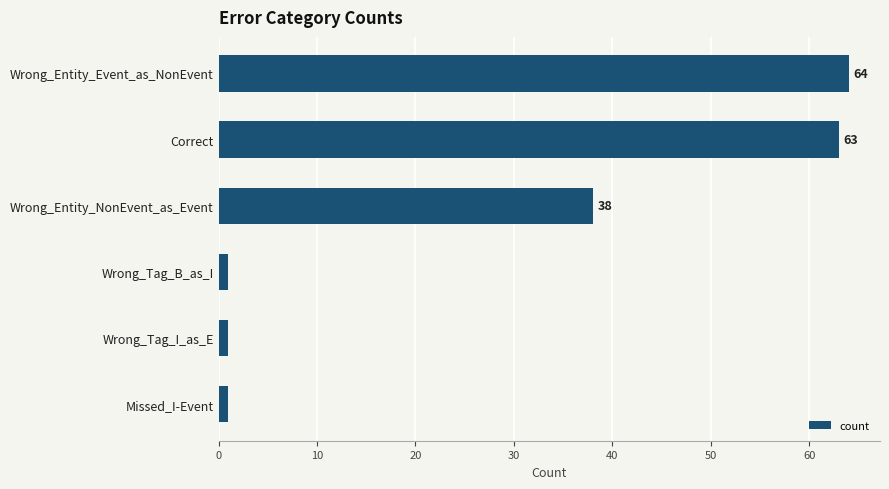

Where is the data nearest to the value 32?

Wrong_Entity_NonEvent_as_Event